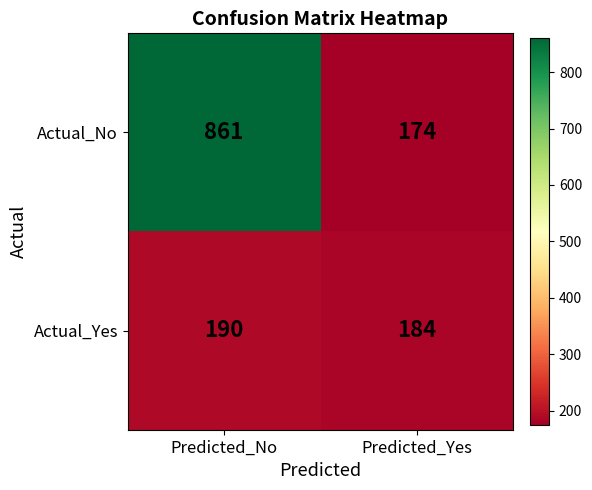

Reading left to right, extract all data points from this chart.

Actual_No: Predicted_No=861	Predicted_Yes=174
Actual_Yes: Predicted_No=190	Predicted_Yes=184